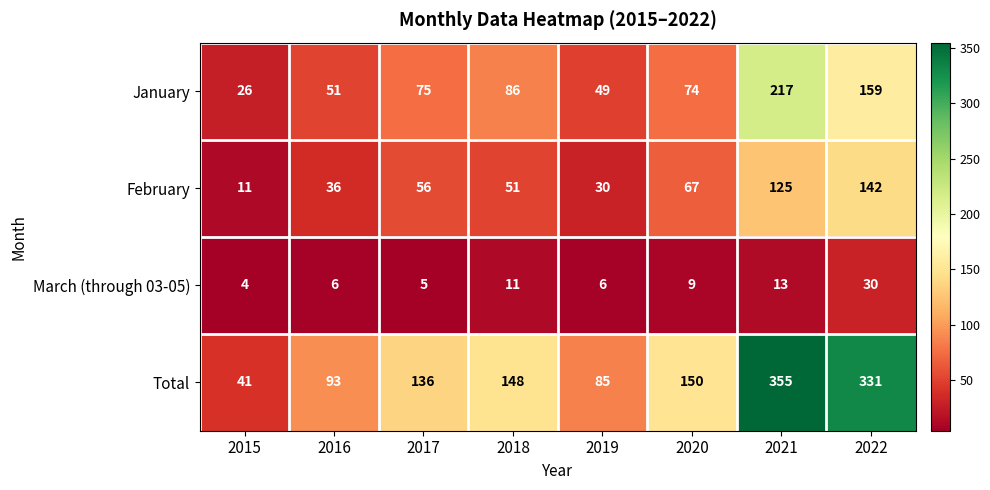

List the series in order of their peak value, highest first.

Total, January, February, March (through 03-05)